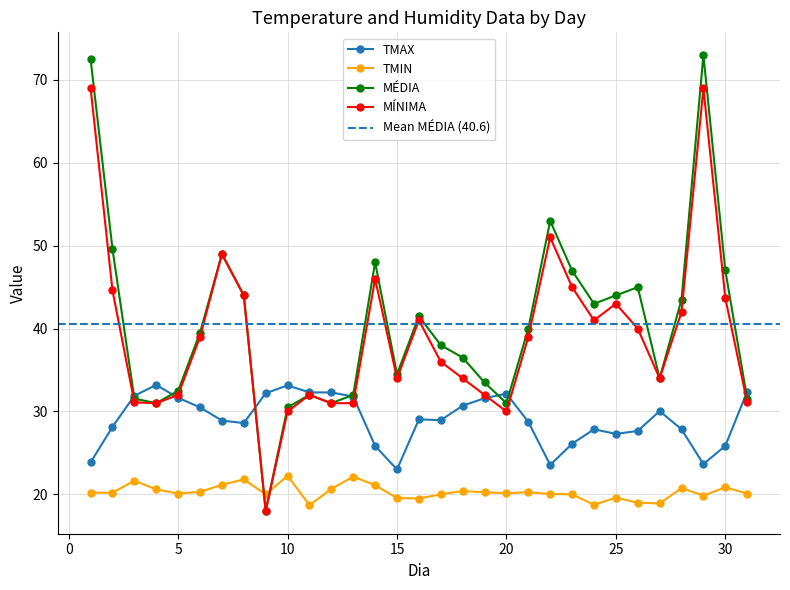

True or false: TMIN has a value of 20.3 at 6.

True